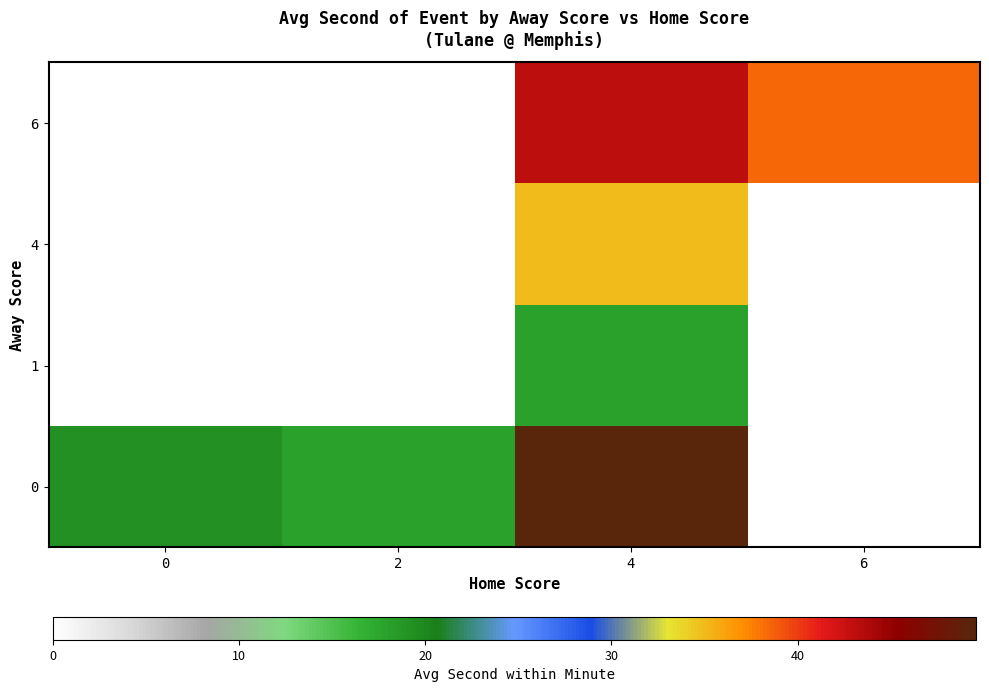

List the series in order of their peak value, lowest first.

1, 4, 6, 0